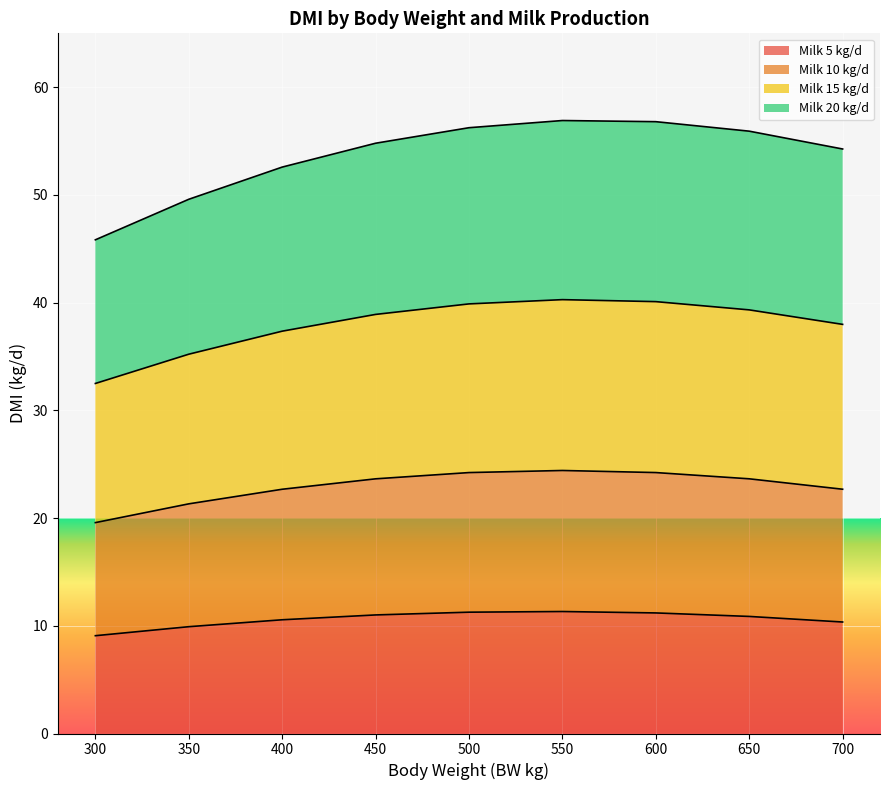

What is the highest value of the Milk 5 kg/d series?

11.3